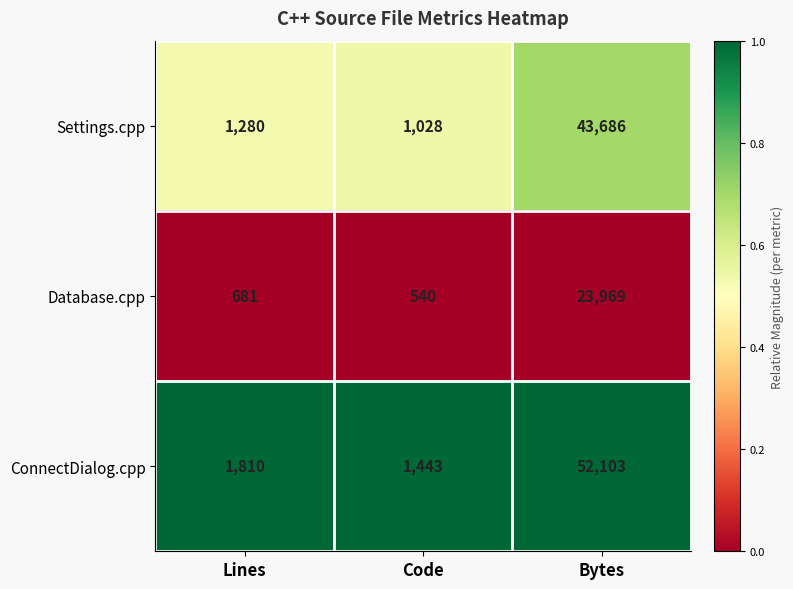

Rank the series by their average value, from highest to lowest.

ConnectDialog.cpp, Settings.cpp, Database.cpp